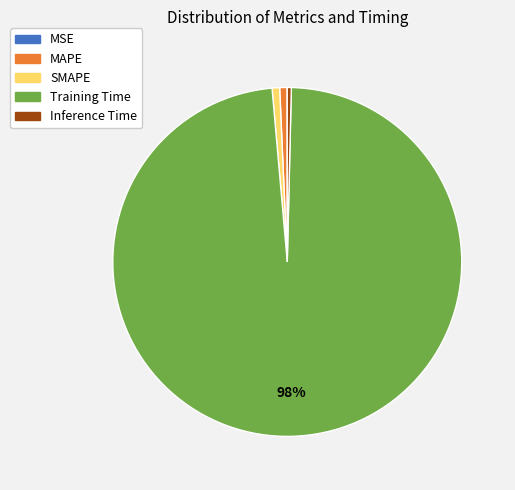

To the nearest percent, what is the difference between the Inference Time and Training Time slice percentages?

98%